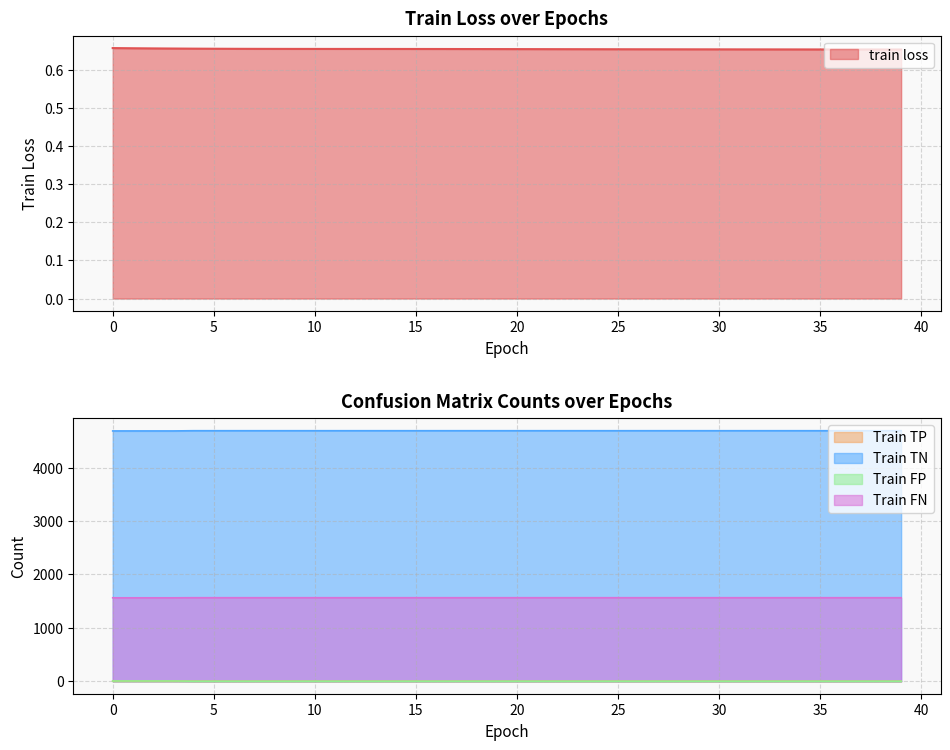

What is the total value across all series at 30?

6256.7